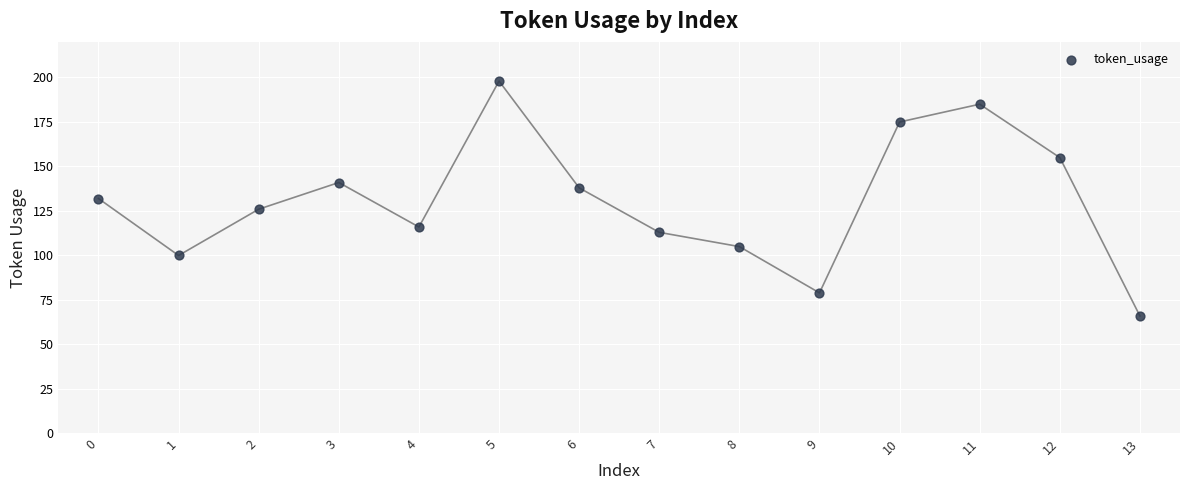

What is the range of Y values (max minus min)?

132